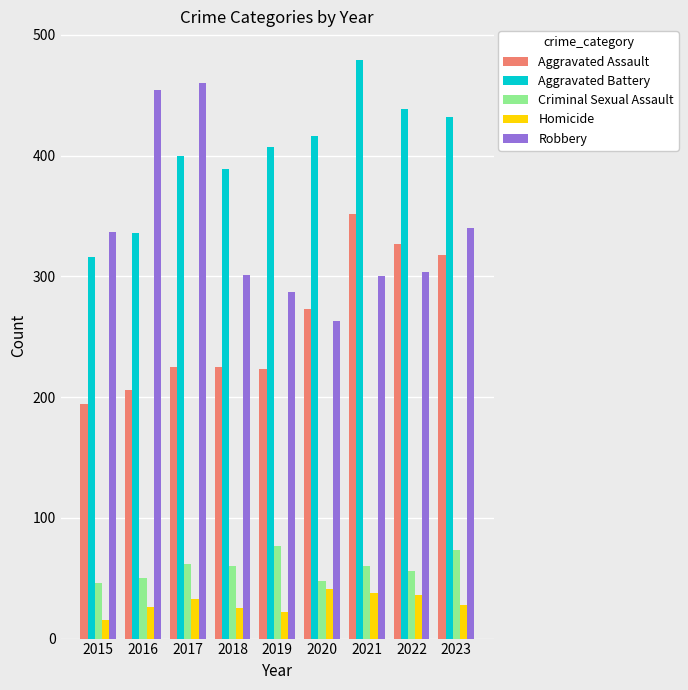

What is the value of the Robbery bar at the 8th from the left?

304